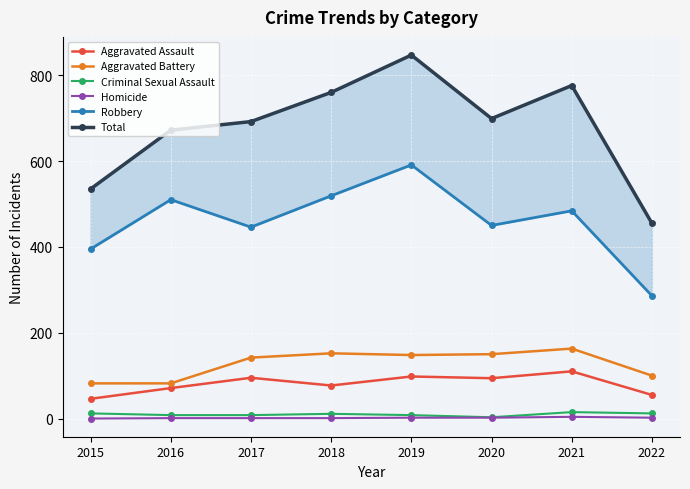

What is the average value of the Total series?

680